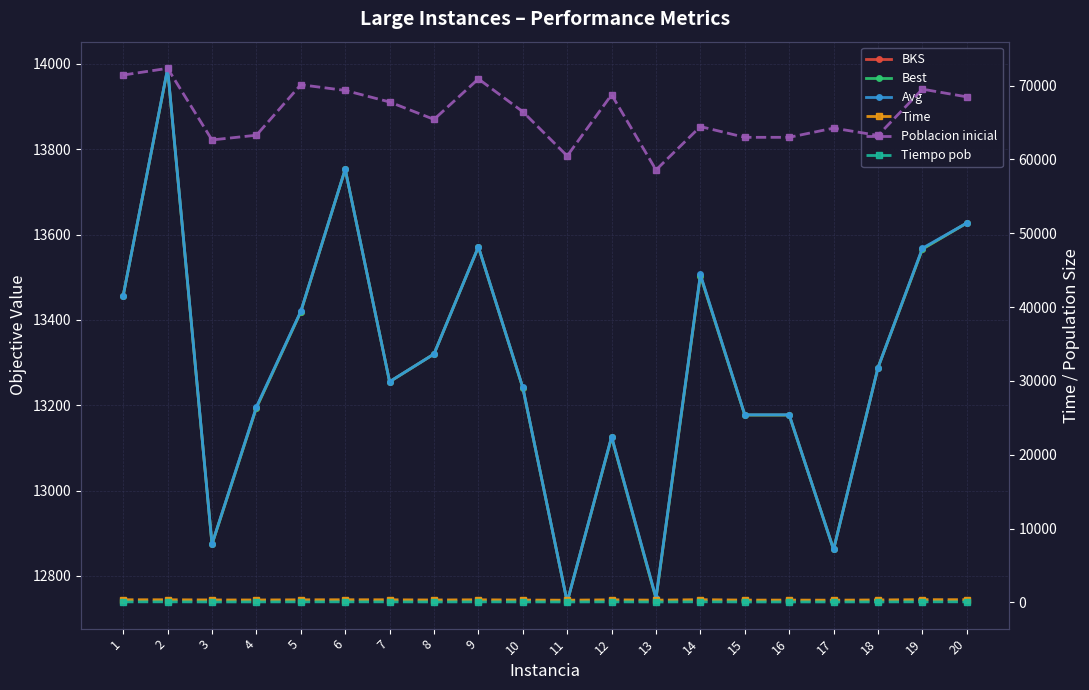

In Avg, how many points are lower than both neighbors (excluding endpoints)?

5